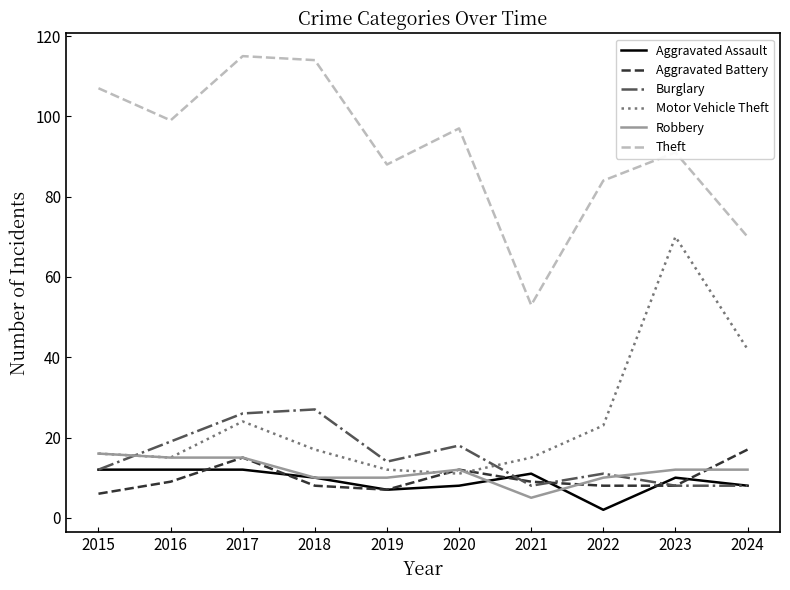

What is the difference between the highest and lowest values at 2021?

48